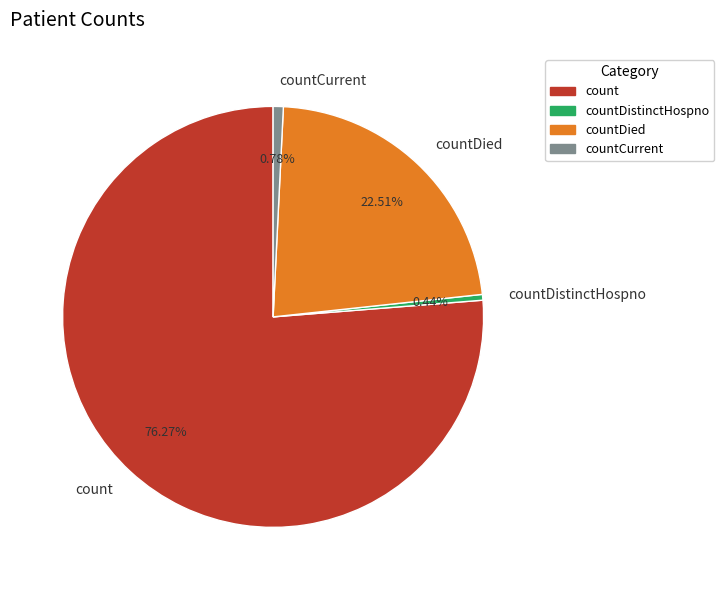

True or false: count accounts for 76% of the total.

True